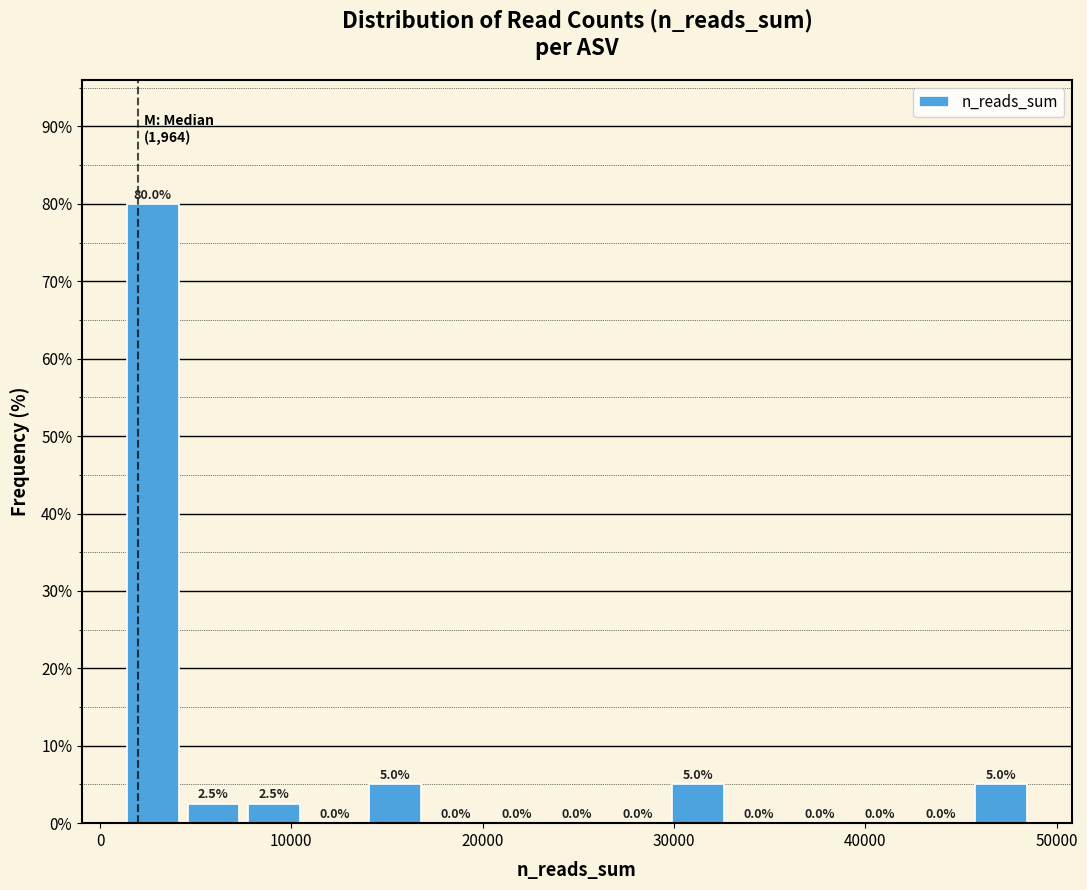

Around what value on the x-axis is the tallest bar? Give the approximate position of its centre, as read against the axis.

3000